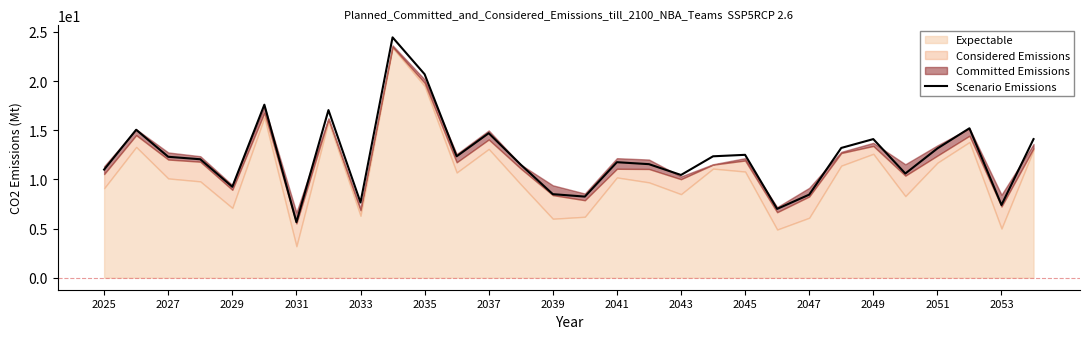

The value of Scenario Emissions at 2041 is 6.8. True or false?

False